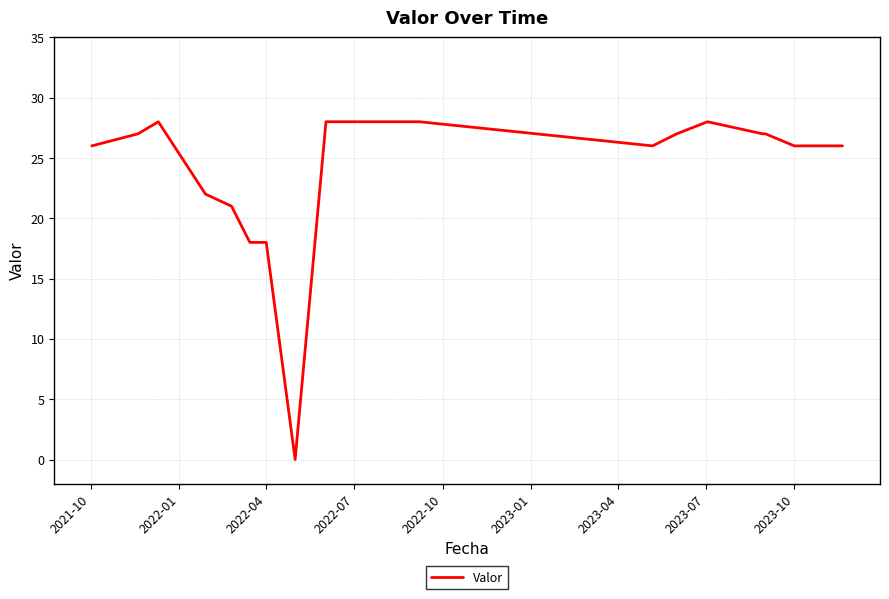

What is the difference between the maximum and minimum values?

28